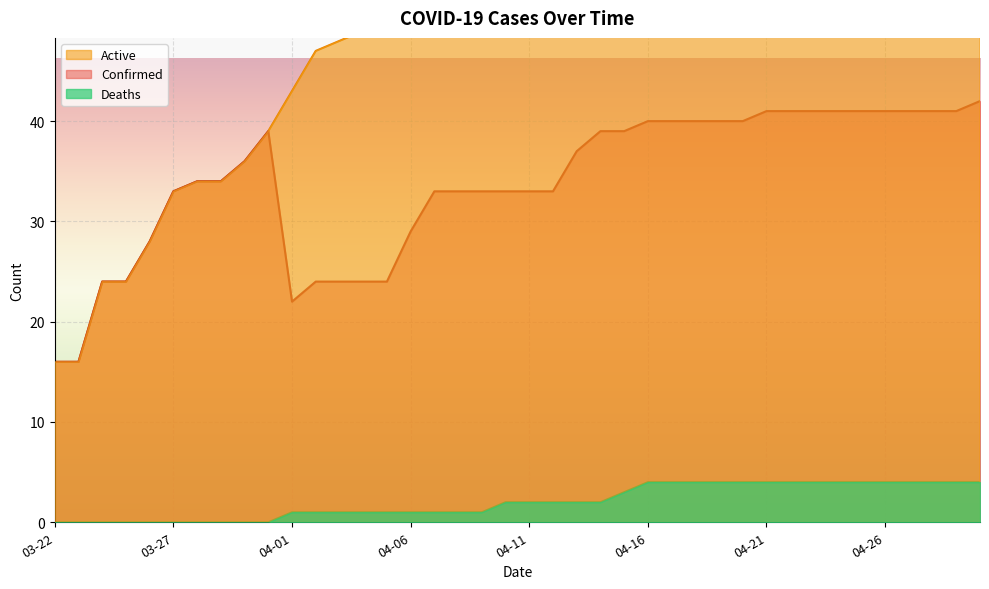

What position from the left is 04-27?

37